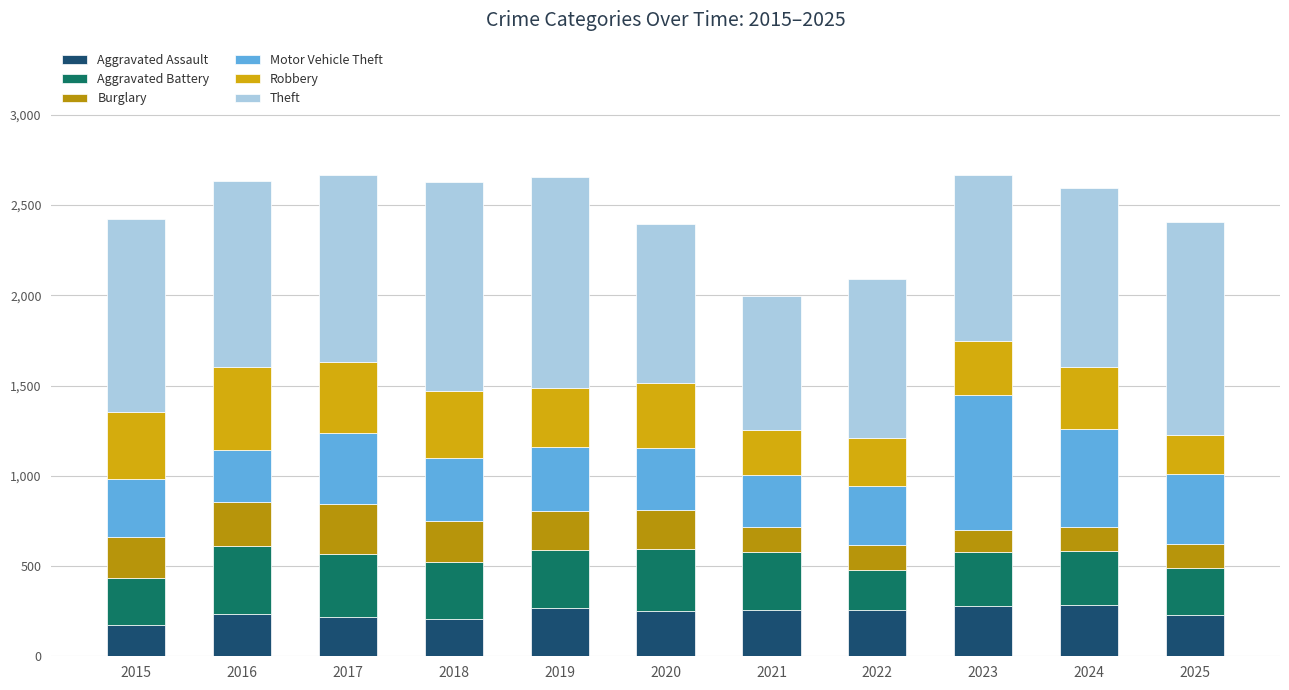

What is the difference between the maximum and second lowest values in the Burglary series?

144